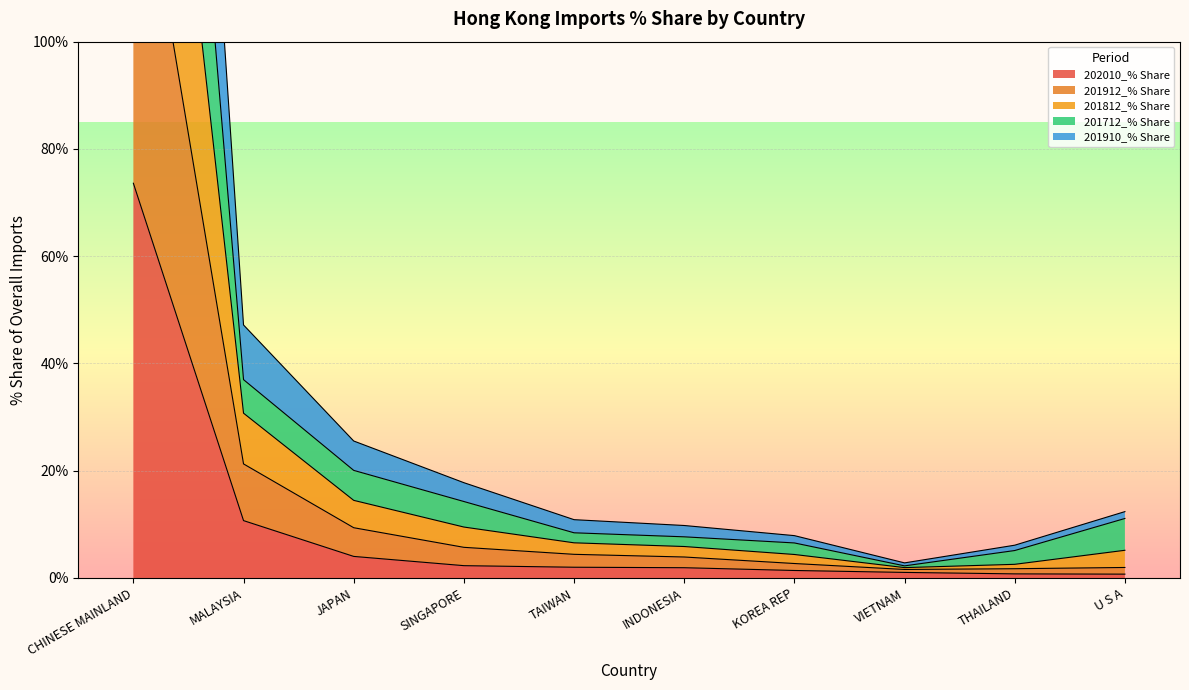

What is the maximum value for 202010_% Share?

73.6